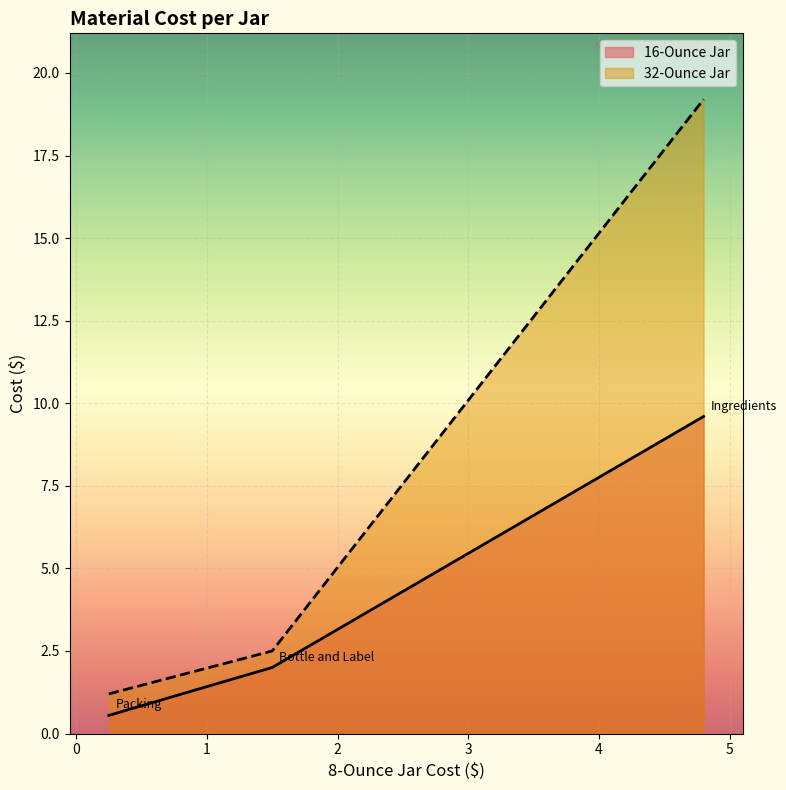

List the labels in order of 32-Ounce Jar value, smallest first.

Packing, Bottle and Label, Ingredients